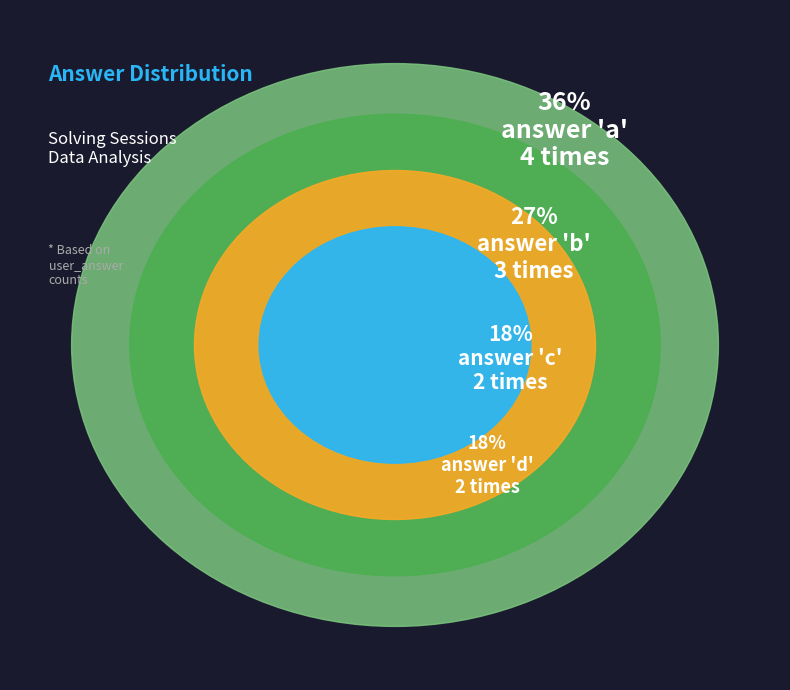

To the nearest percent, what portion does a represent?

36%